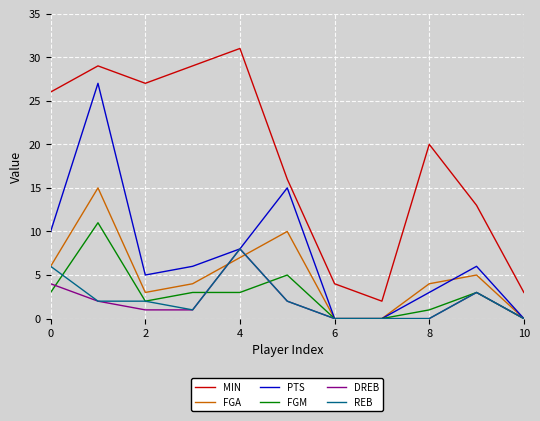

True or false: MIN and DREB intersect in this chart.

False